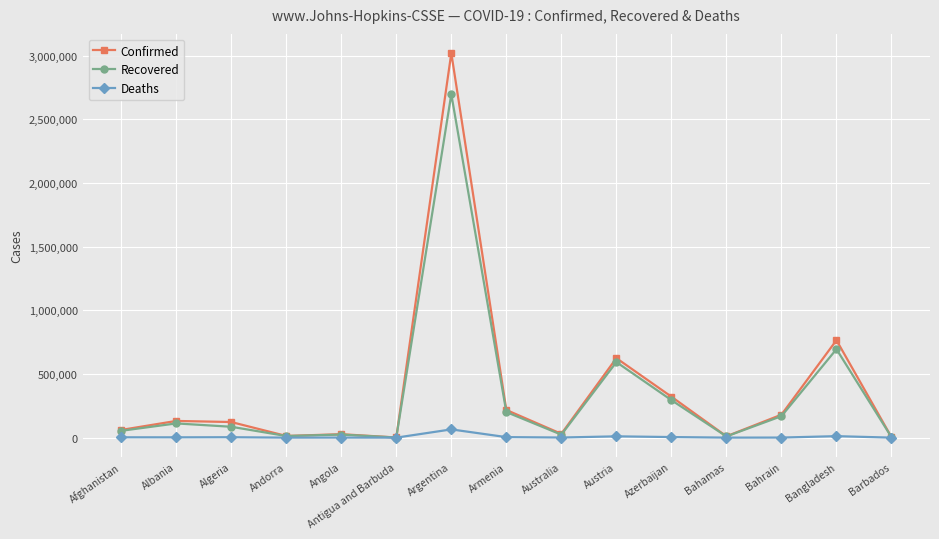

True or false: Confirmed has more than 2 points higher than both neighbors.

True